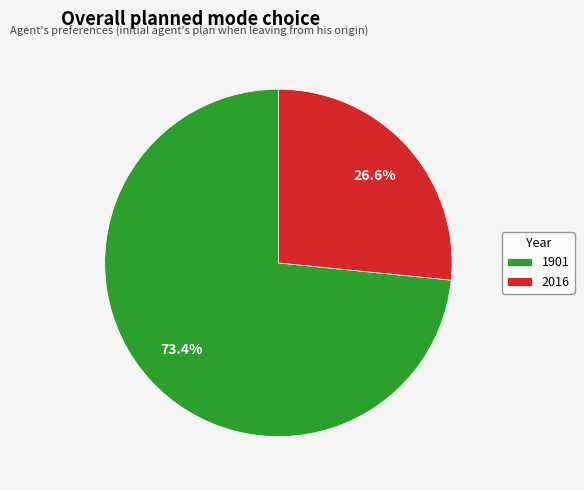

Is it true that 1901 is 82% of the pie?

False